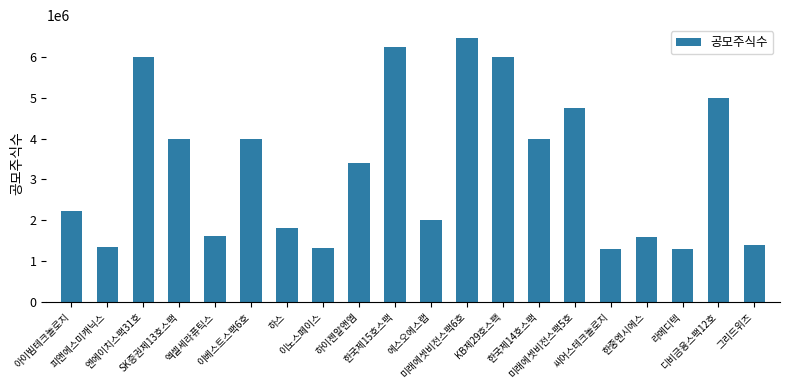

Which label corresponds to the largest value in the chart?

미래에셋비전스팩6호